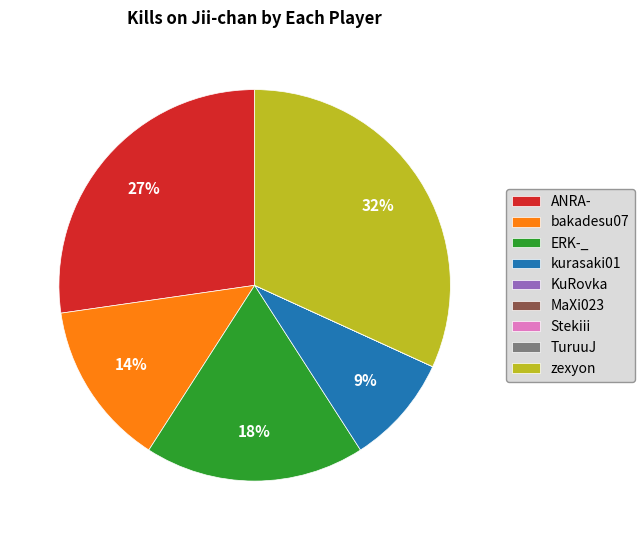

To the nearest percent, what portion does zexyon represent?

32%